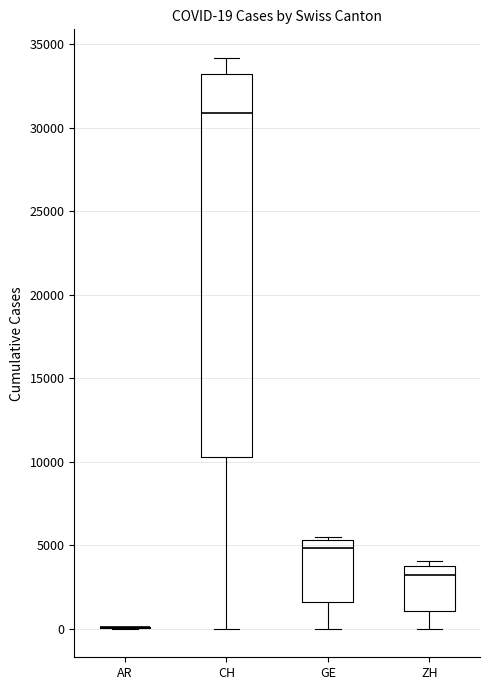

Comparing the boxes themselves (not the whiskers), which one is the tallest?

CH